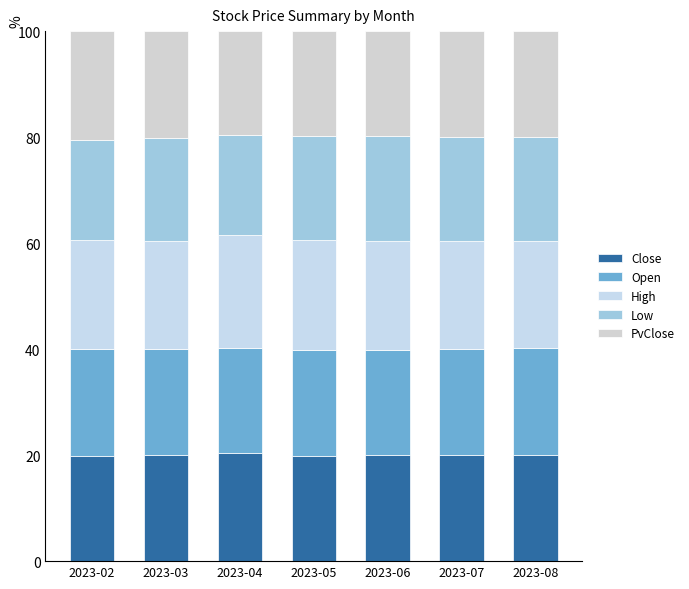

How many series are shown in this chart?

5